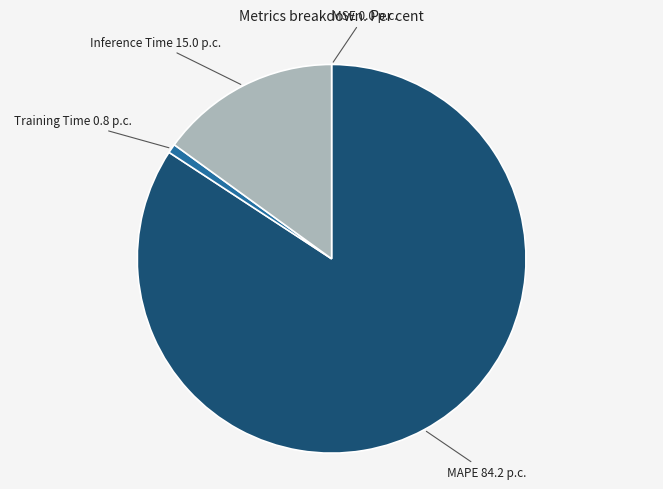

What is the ratio of the value at MAPE to the value at Inference Time?

5.6